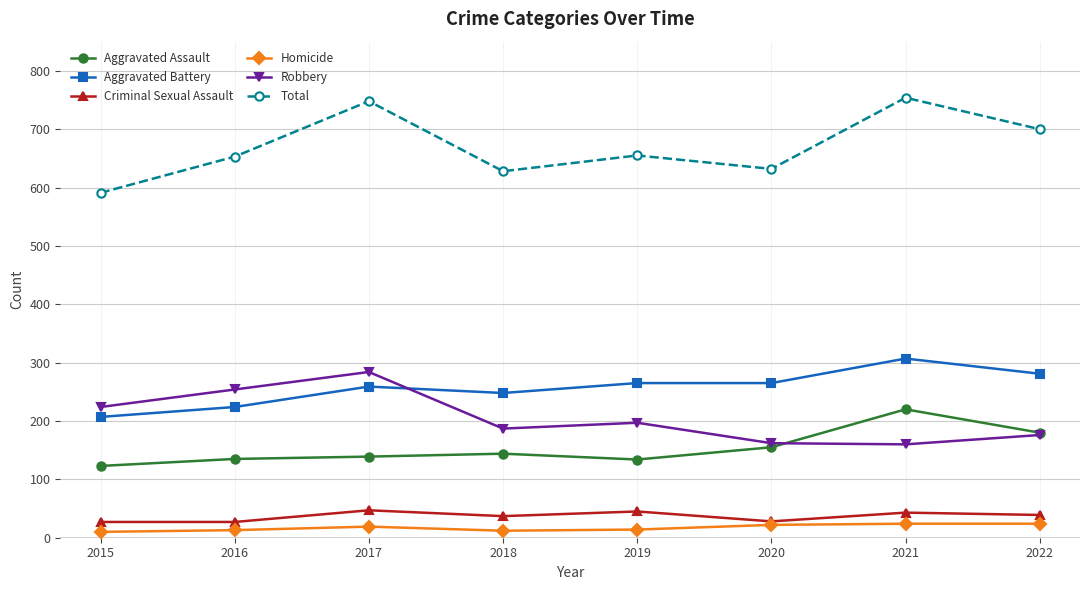

True or false: Total and Robbery cross at least once.

False